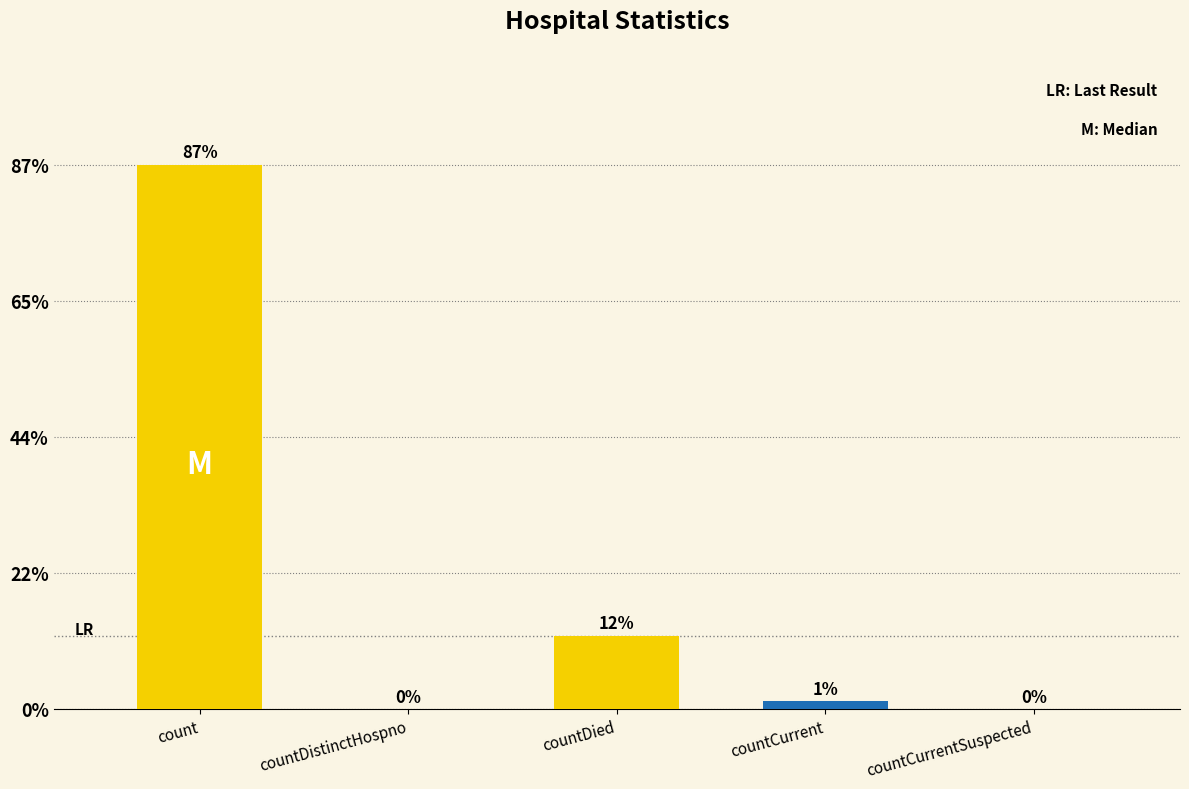

At which category does the chart reach its minimum across all series?

countDistinctHospno